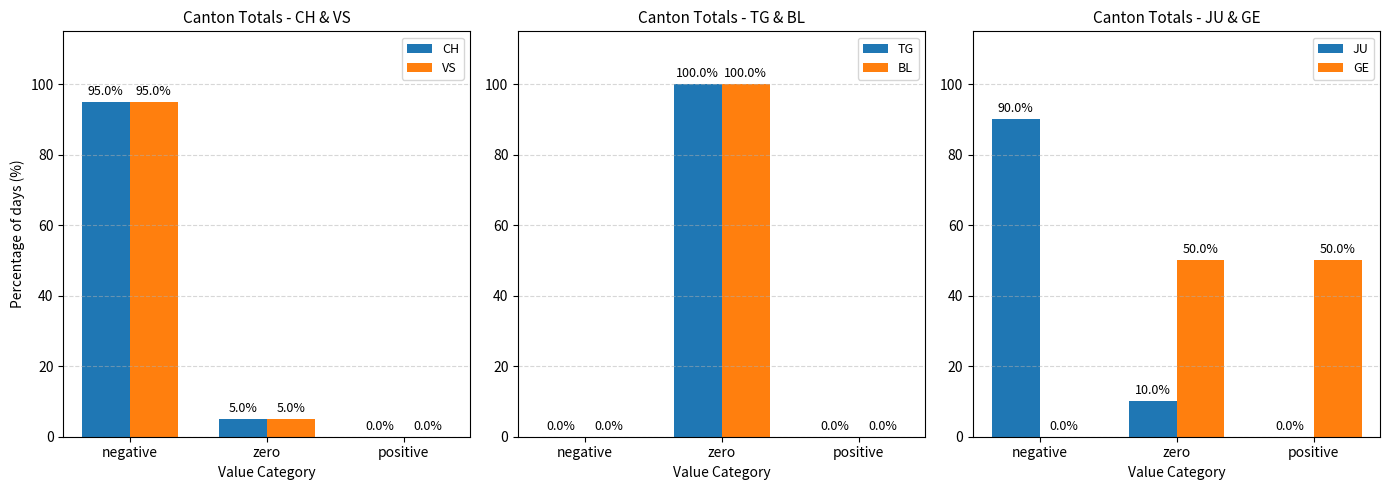

What position from the left is negative?

1